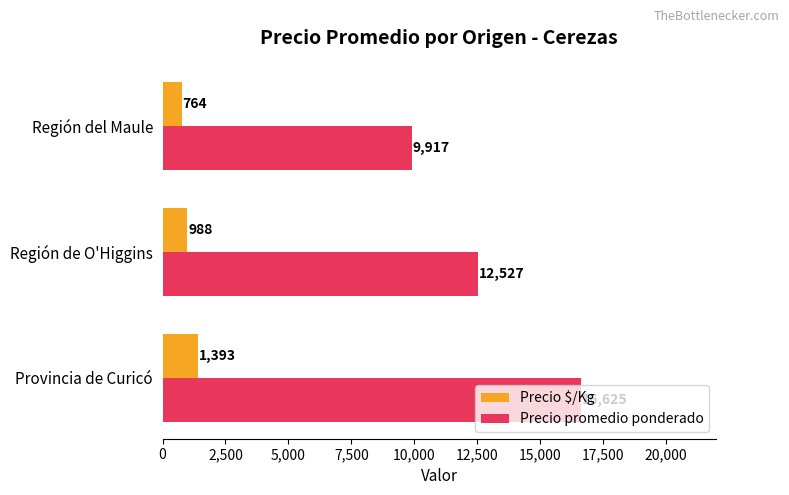

List the series in order of their overall mean, lowest first.

Precio $/Kg, Precio promedio ponderado